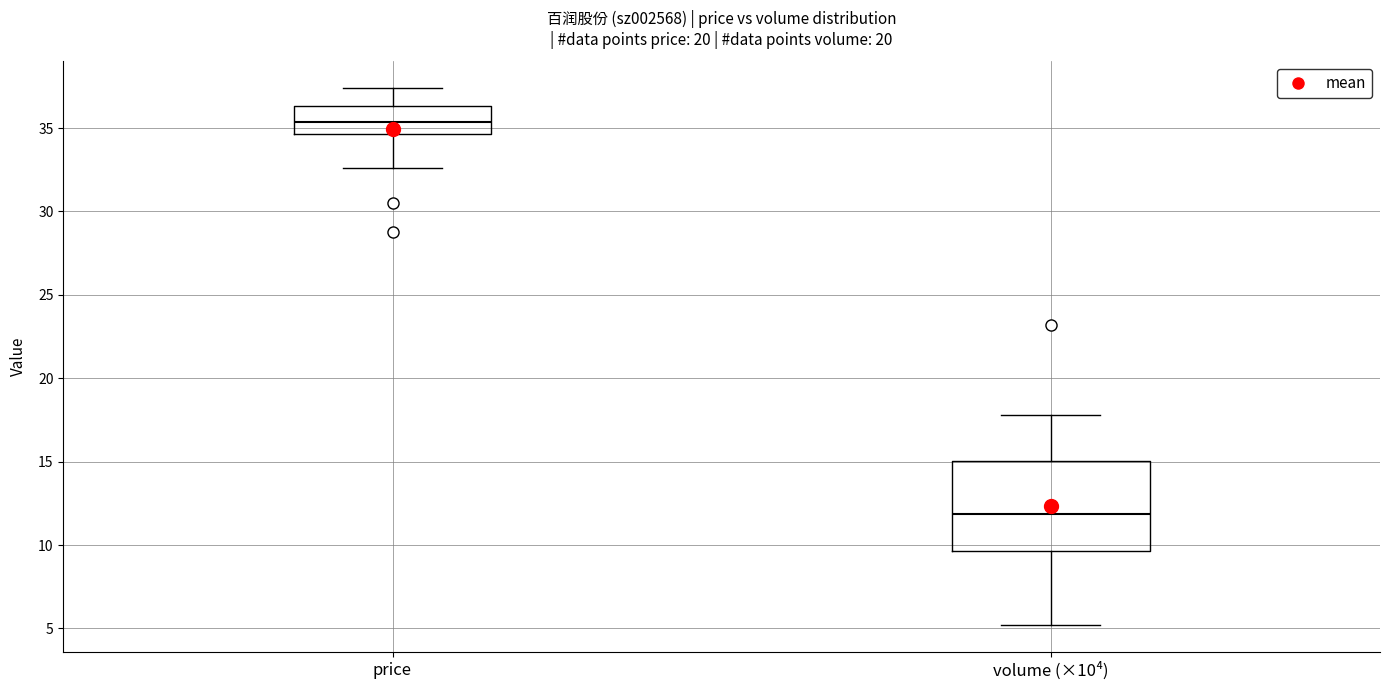

Comparing the boxes themselves (not the whiskers), which one is the tallest?

volume (×10⁴)